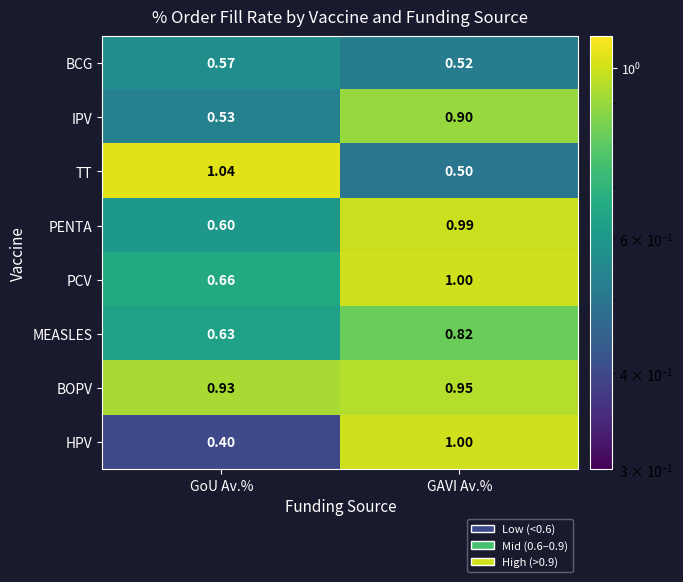

Which series has the largest range (max minus min)?

HPV